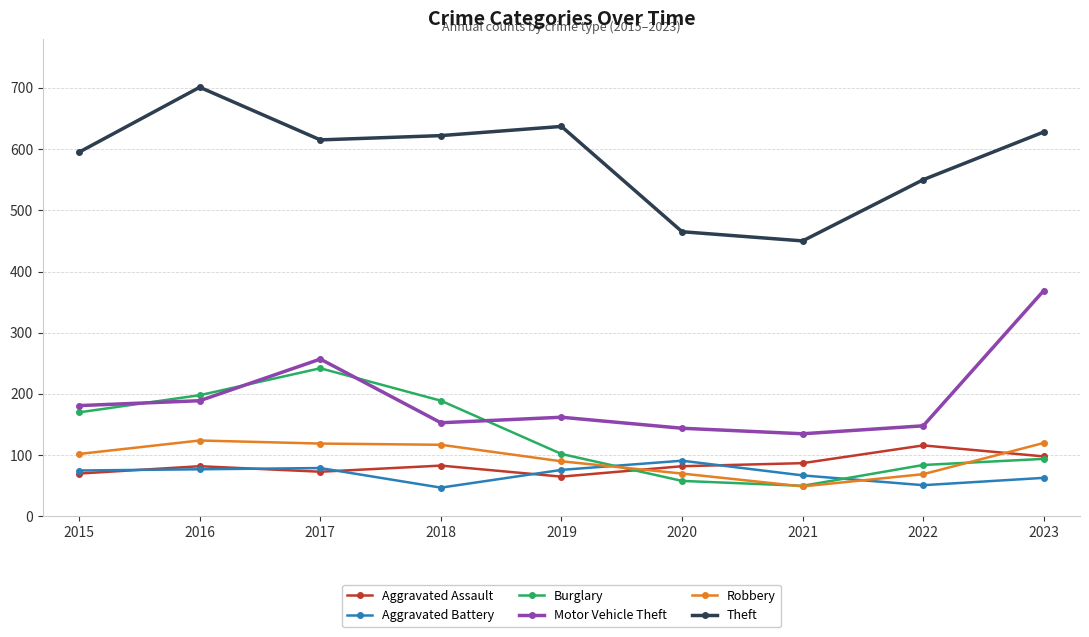

What is the total value across all series at 2016?

1371